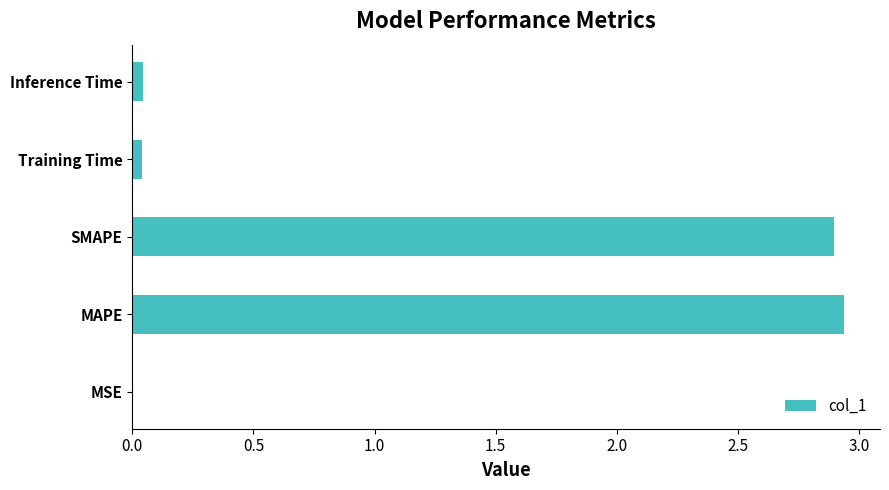

Which has a higher value, MSE or MAPE?

MAPE